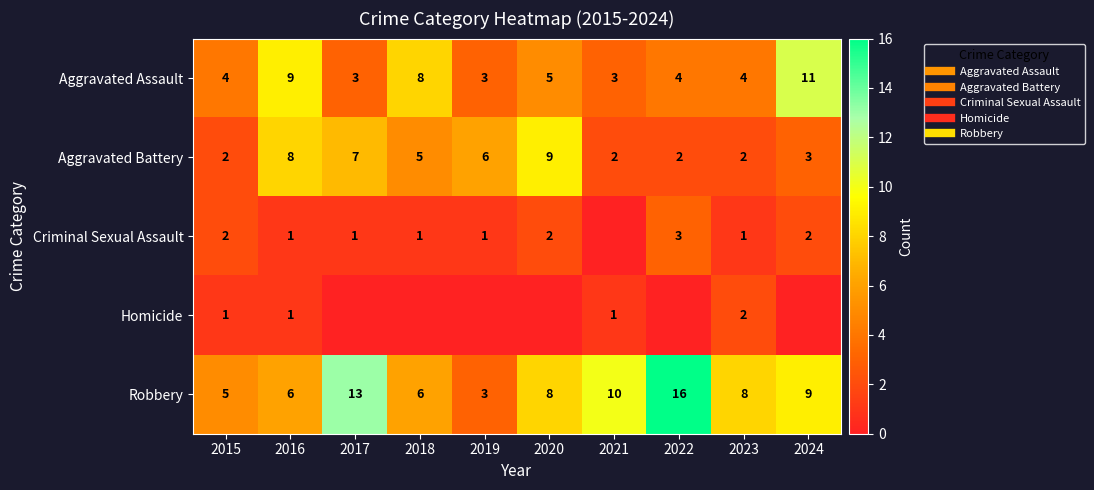

Count the Aggravated Assault values in the range 3 to 8.

8